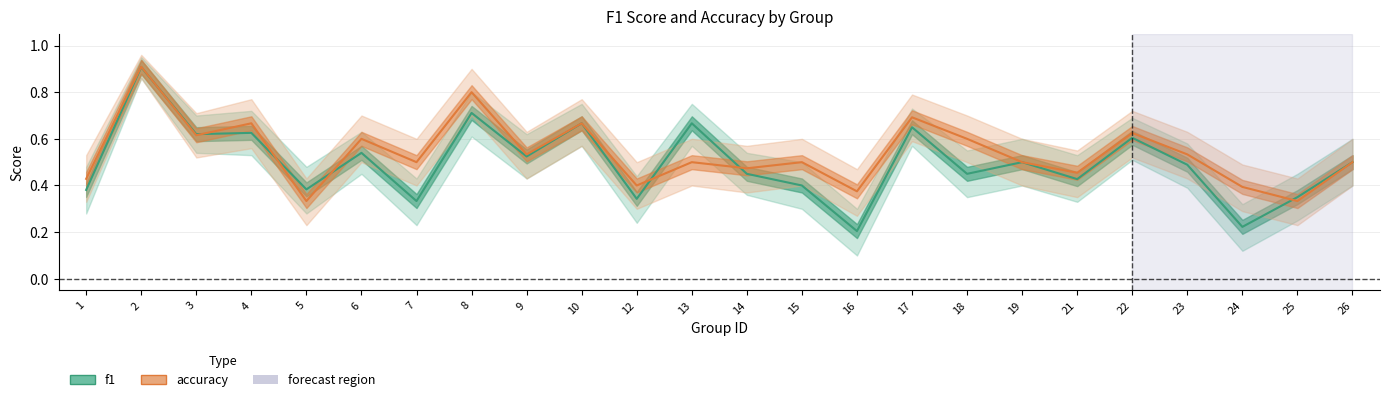

What is the difference between the second highest and minimum values in the f1 series?

0.5